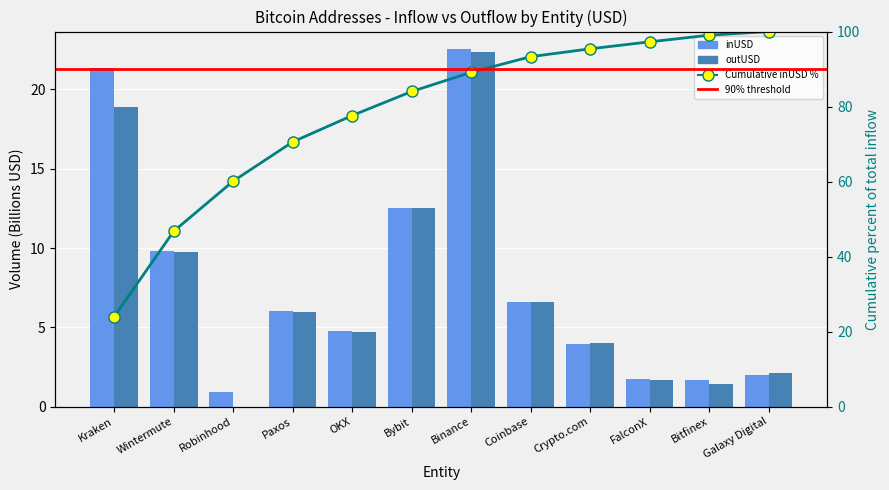

Between OKX and FalconX, which series saw the biggest shift?

outUSD